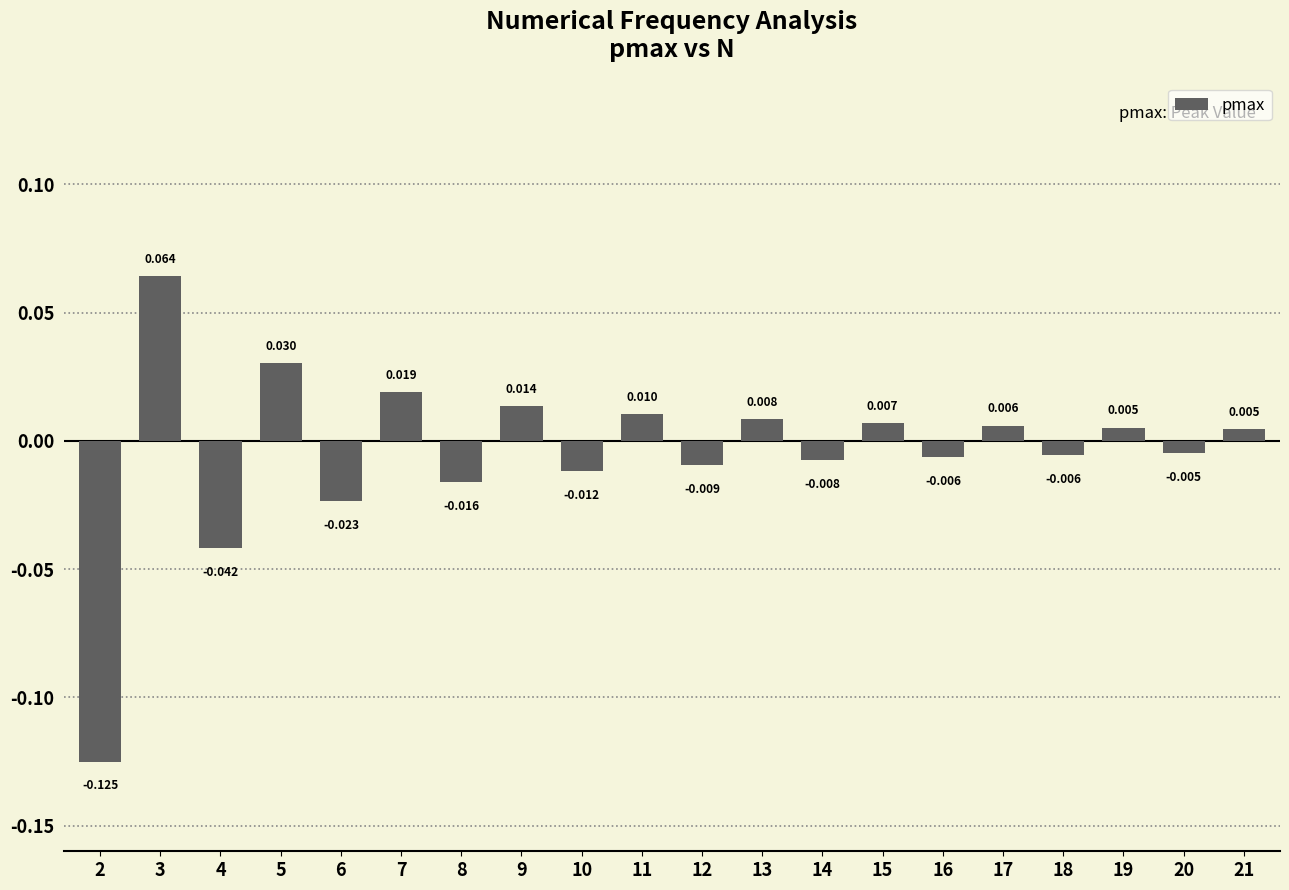

Reading left to right, extract all data points from this chart.

2=-0.1	3=0.1	4=-0.0	5=0.0	6=-0.0	7=0.0	8=-0.0	9=0.0	10=-0.0	11=0.0	12=-0.0	13=0.0	14=-0.0	15=0.0	16=-0.0	17=0.0	18=-0.0	19=0.0	20=-0.0	21=0.0